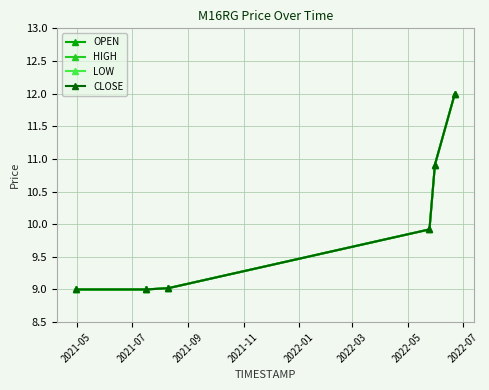

At how many categories does at least one series exceed 11?

1